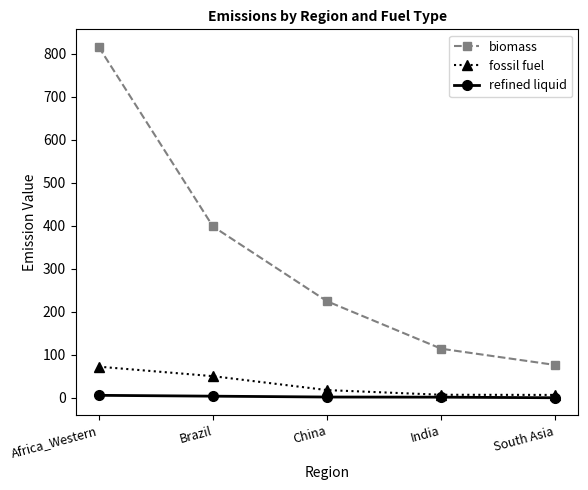

Which series has the widest spread of values?

biomass